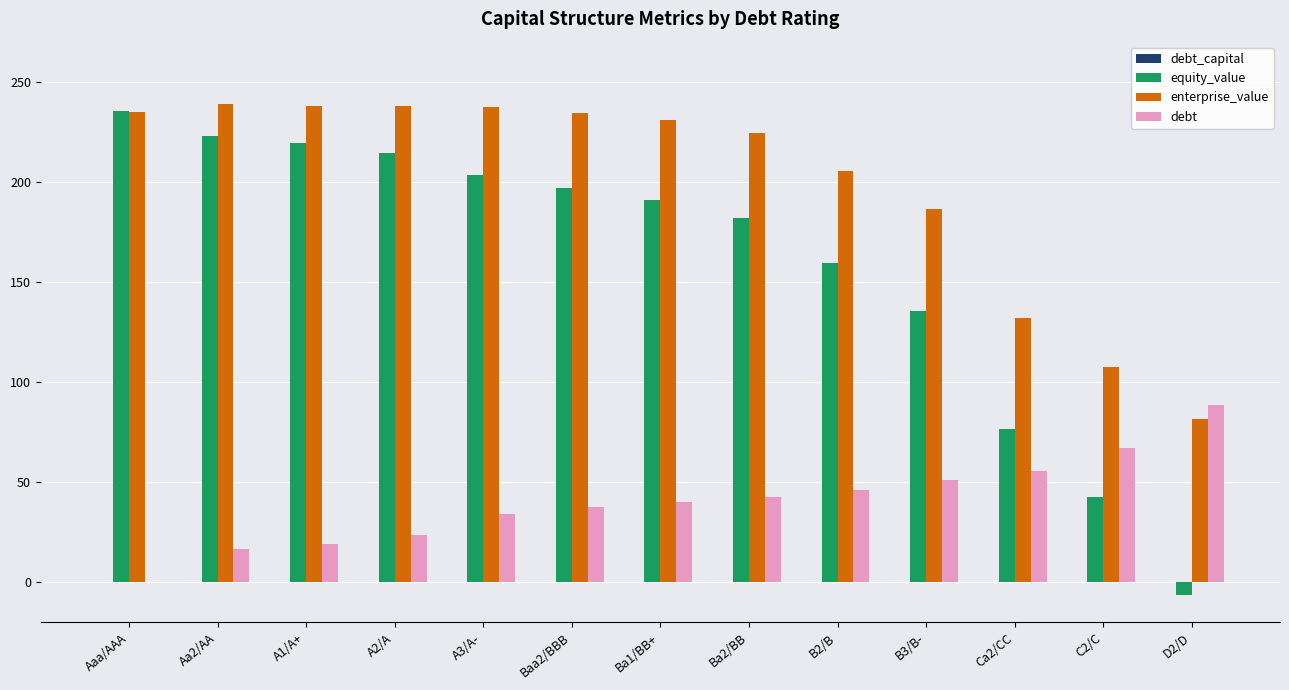

The value of enterprise_value at Ba1/BB+ is 230.7. True or false?

True